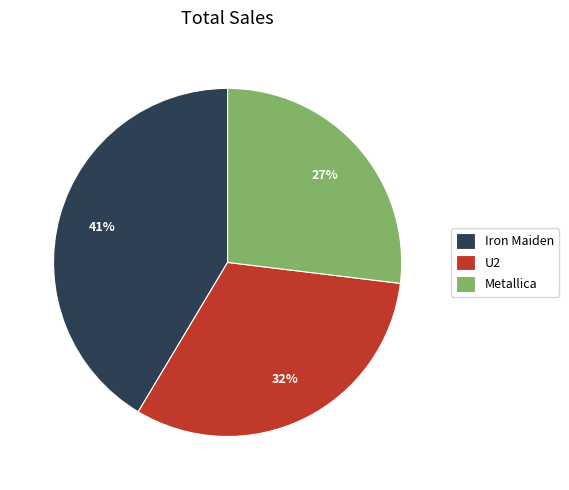

To the nearest percent, what is the combined percentage of Iron Maiden and U2?

73%